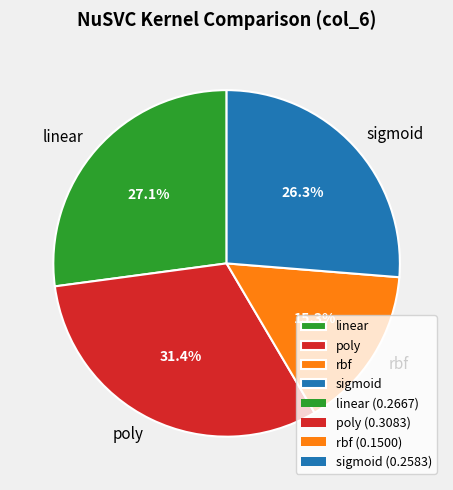

Do poly and sigmoid together represent more than half of the pie?

Yes